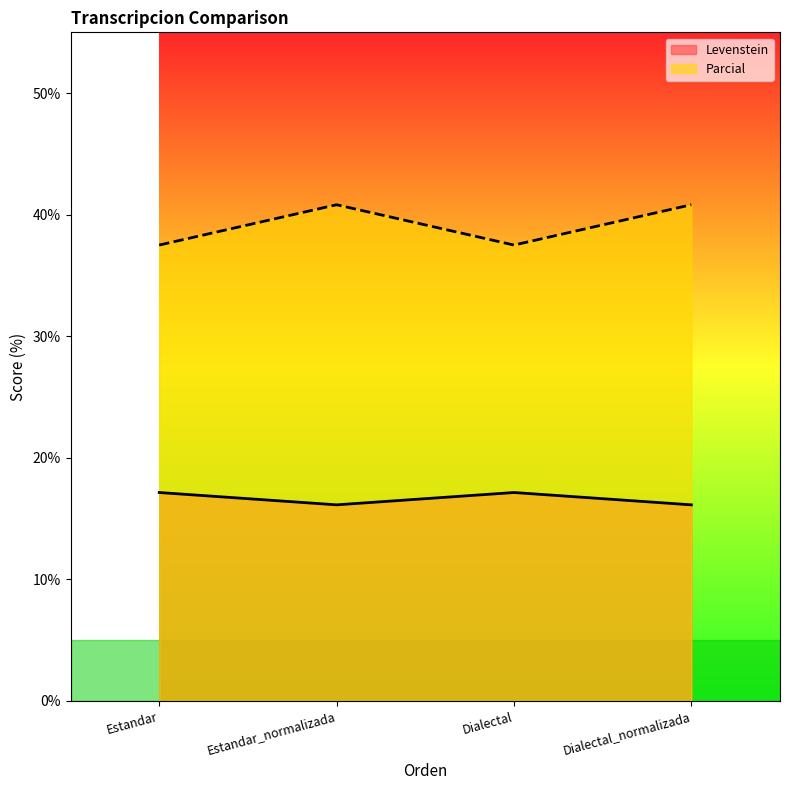

What position from the right is Estandar?

4